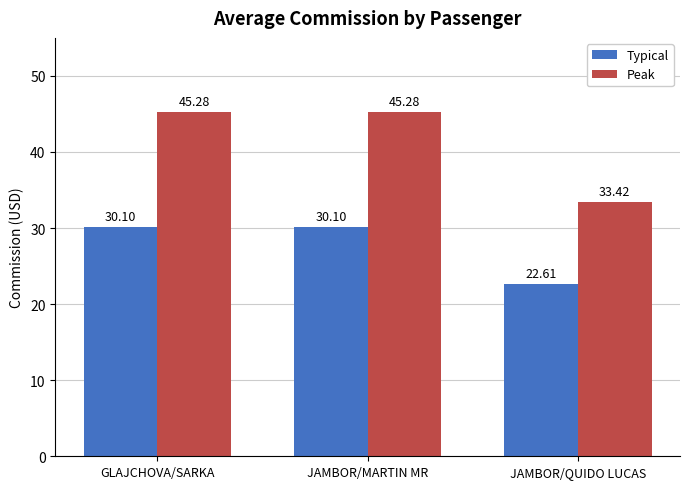

How many groups of bars are there?

3